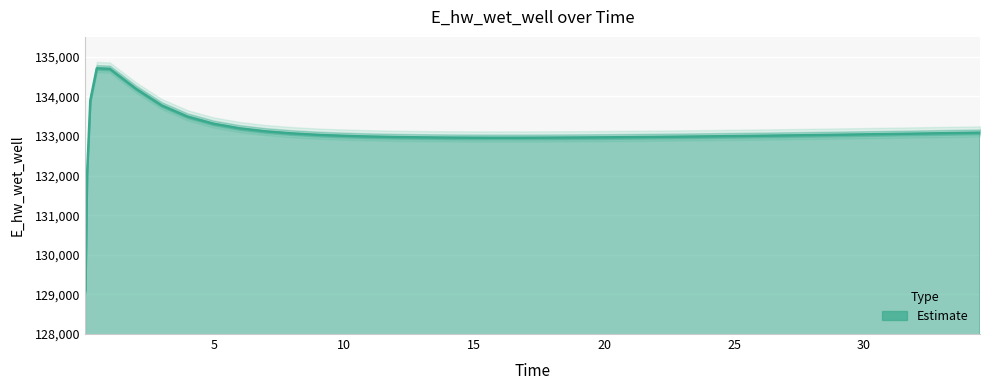

Reading left to right, extract all data points from this chart.

129099.6	132025.2	133897.6	134706.7	134693.8	134195.1	133770.3	133487.3	133307.5	133192.2	133116.1	133064.2	133028.0	133014.5	132993.3	132985.1	132972.6	132963.9	132958.3	132955.3	132954.3	132954.9	132956.9	132960.1	132964.3	132969.3	132975.1	132981.5	132988.4	132995.8	133003.7	133011.9	133020.4	133024.9	133033.9	133043.1	133052.7	133062.4	133072.3	133082.4